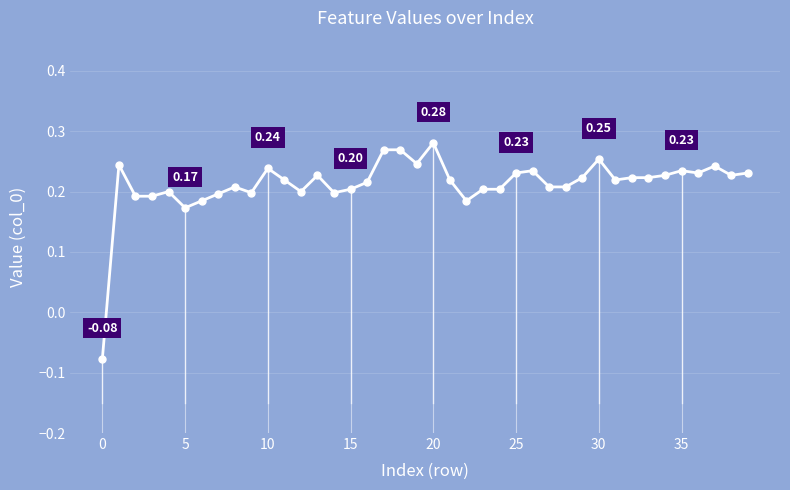

Count the values in the range 0 to 1.

39